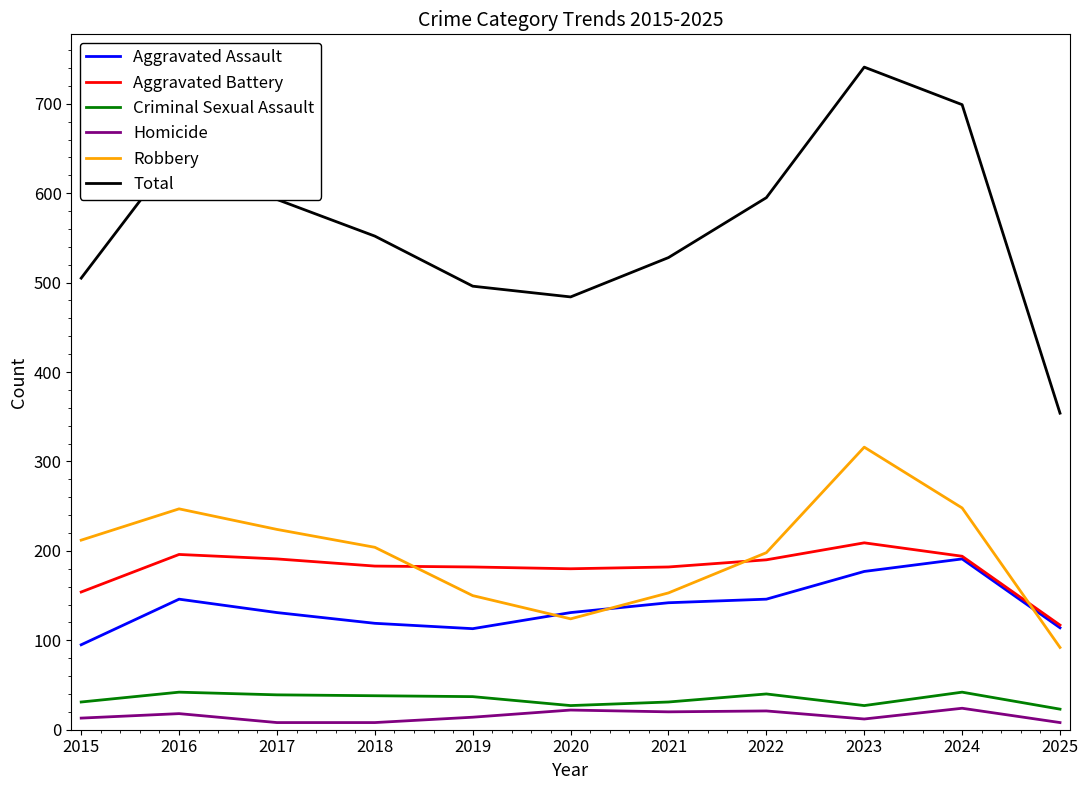

Between 2020 and 2025, which series saw the biggest shift?

Total